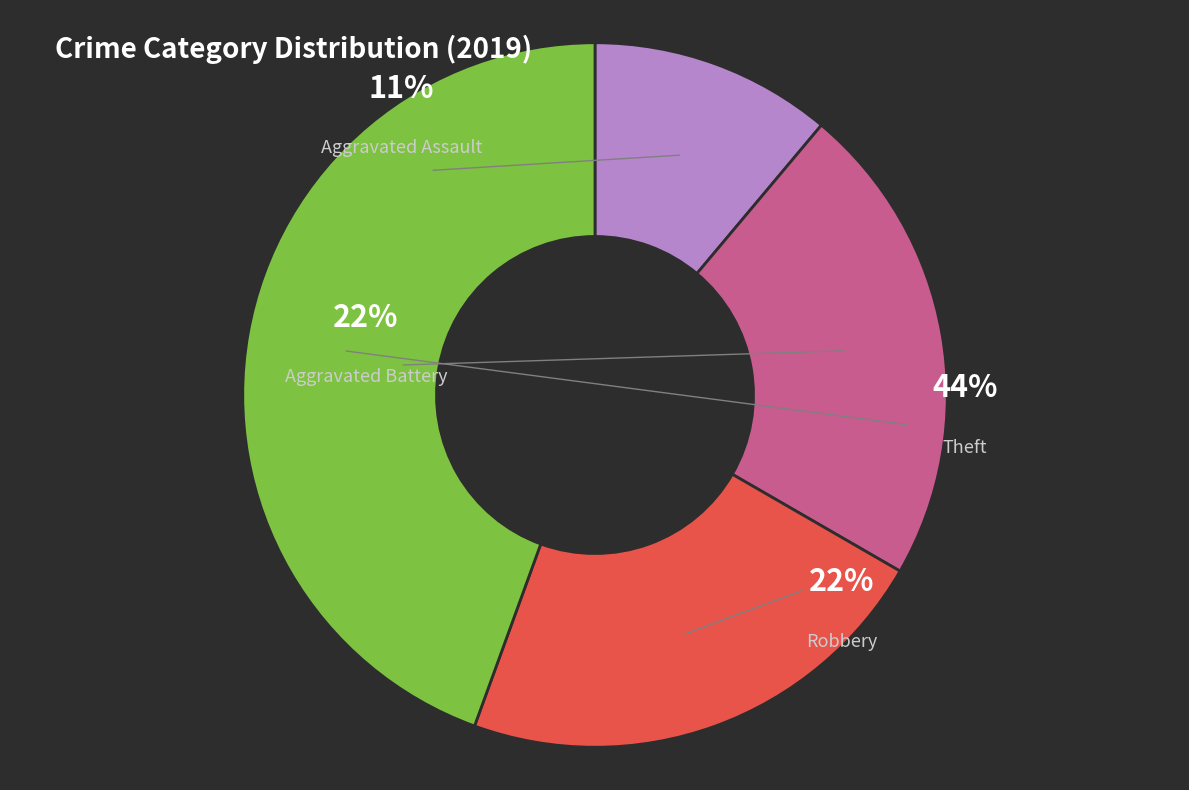

Which category has the smallest portion of the pie?

Aggravated Assault